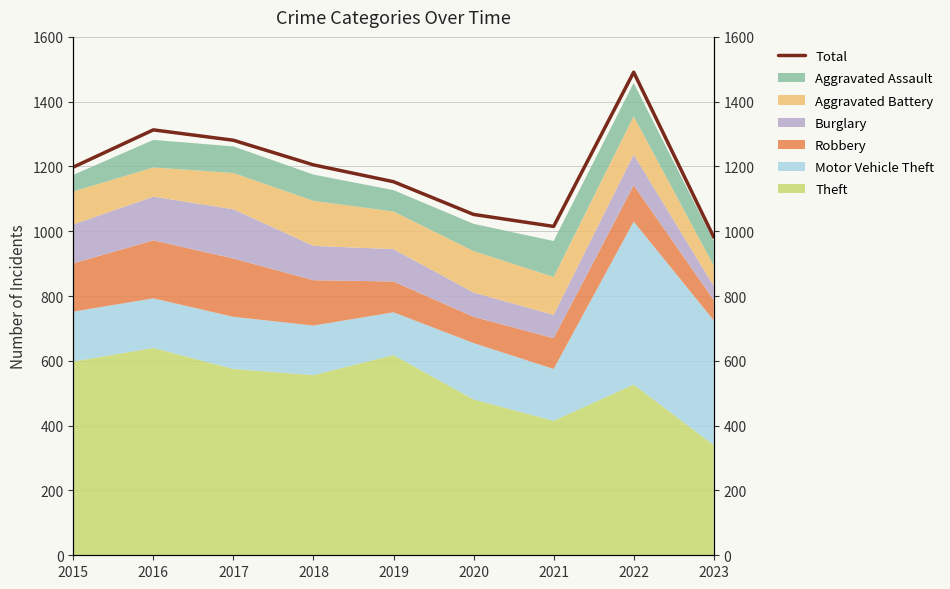

How many points are higher than both their immediate neighbors (excluding endpoints)?

2